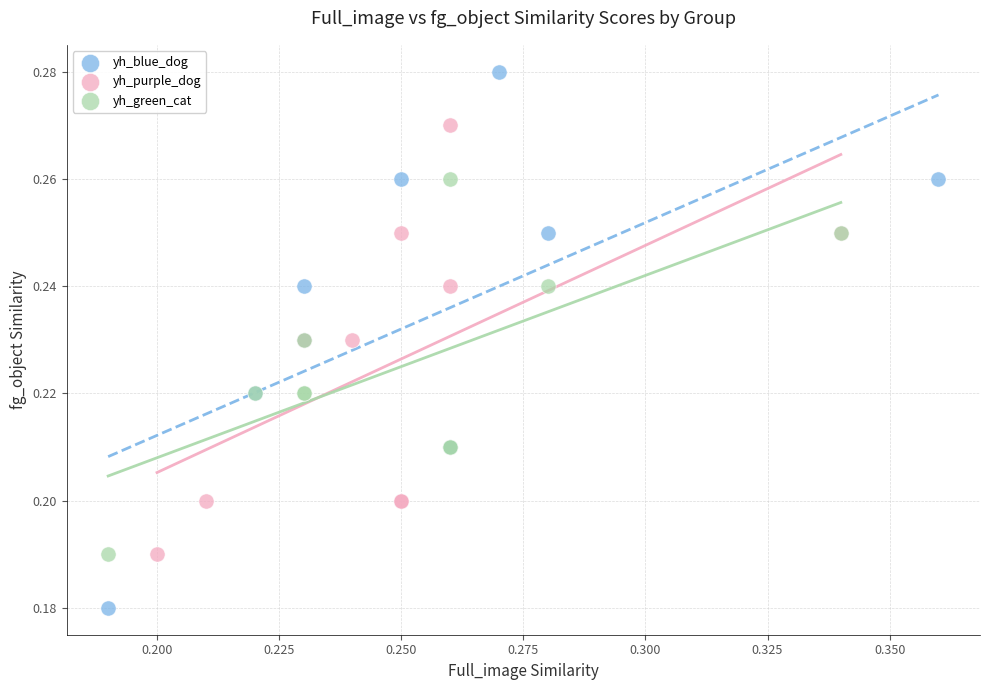

Which series contains the lowest Y value?

yh_blue_dog